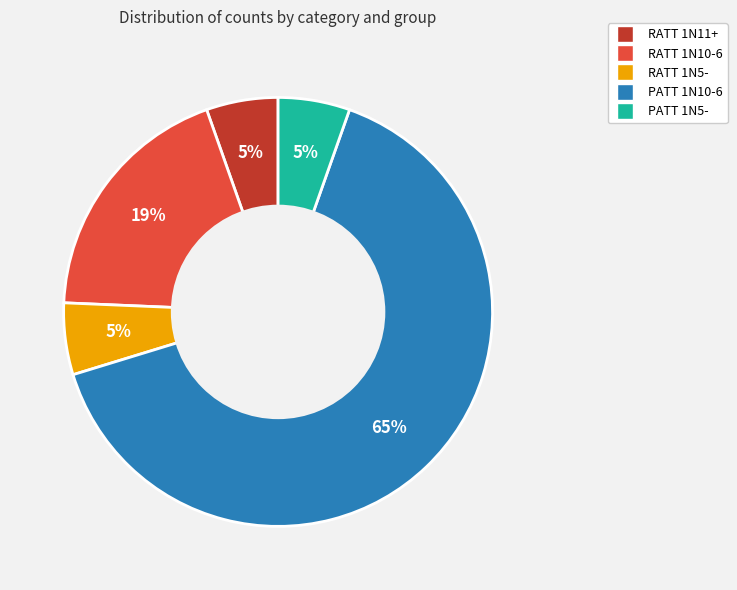

Is there any slice that represents more than half of the pie?

Yes